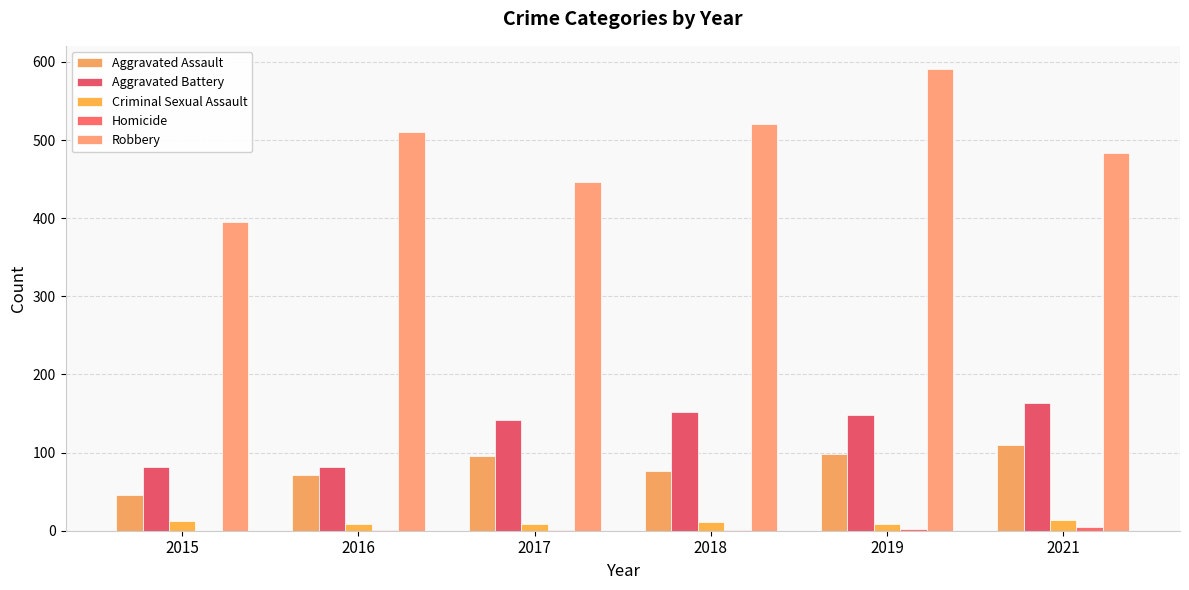

At which label does Robbery first exceed 510?

2018